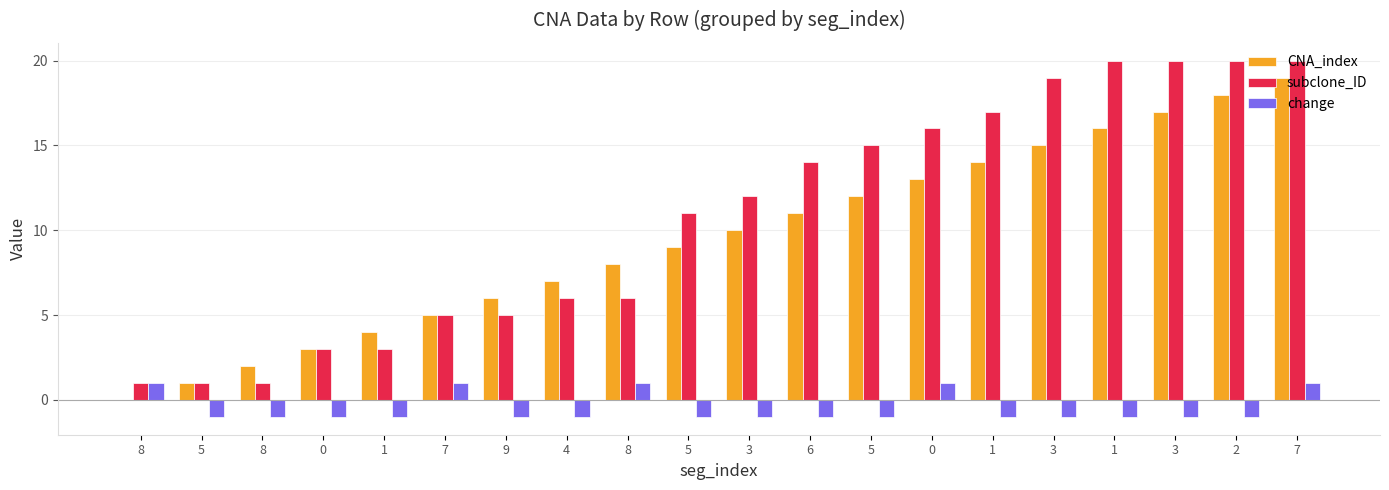

The change series shows -1 at 5. True or false?

True